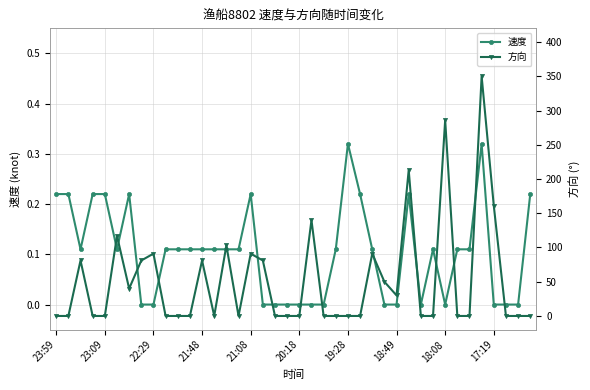

True or false: 速度 has a value of 0.0 at 22:29.

True